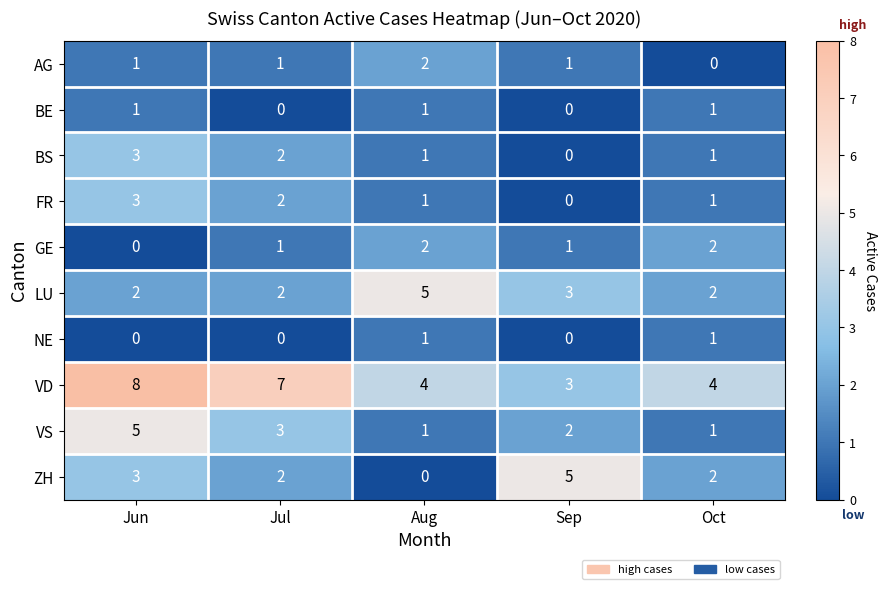

Count the number of data series in this chart.

10